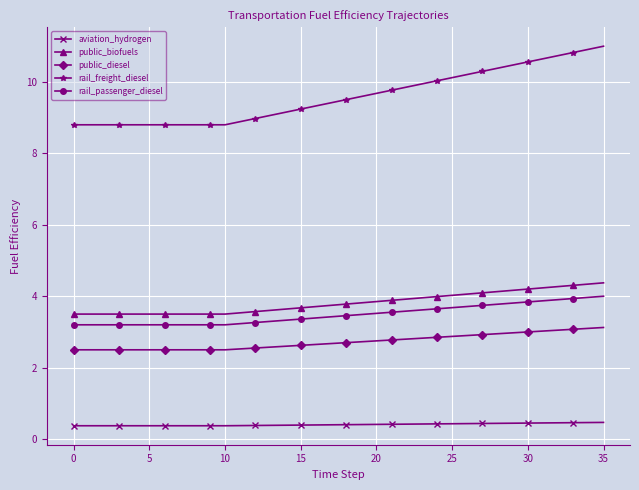

What is the minimum value for rail_freight_diesel?

8.8